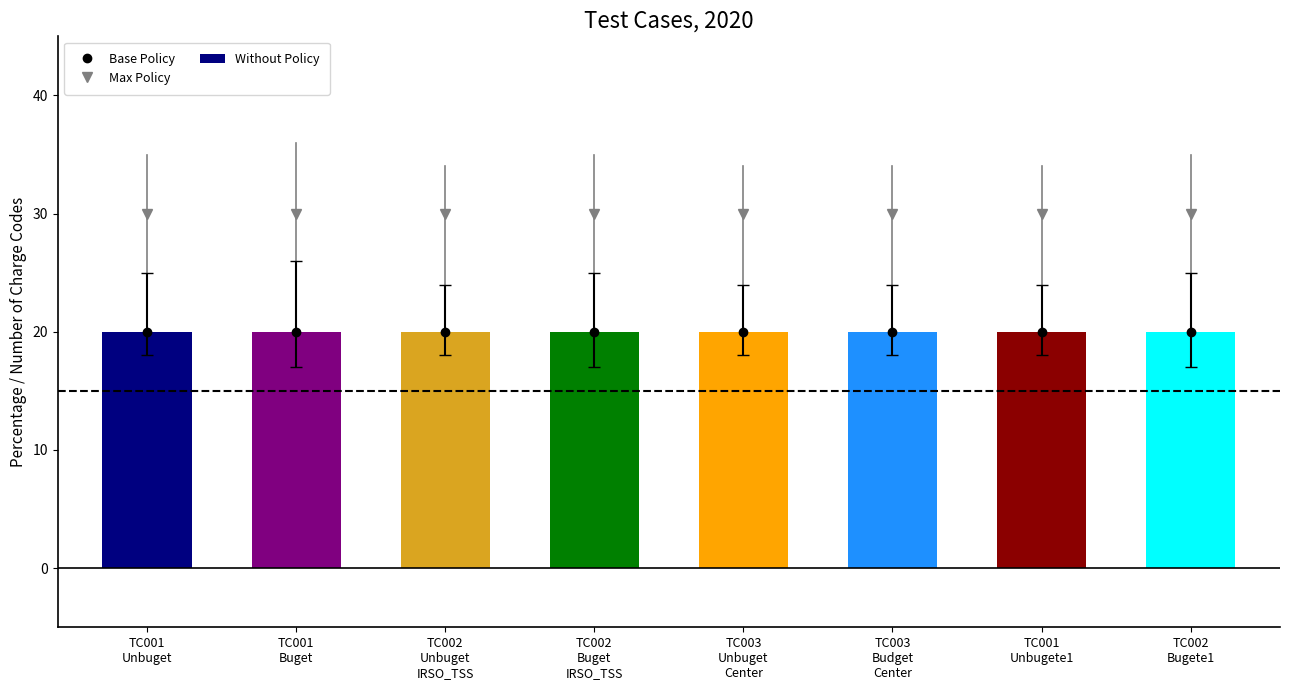

At how many categories does at least one series exceed 16?

8